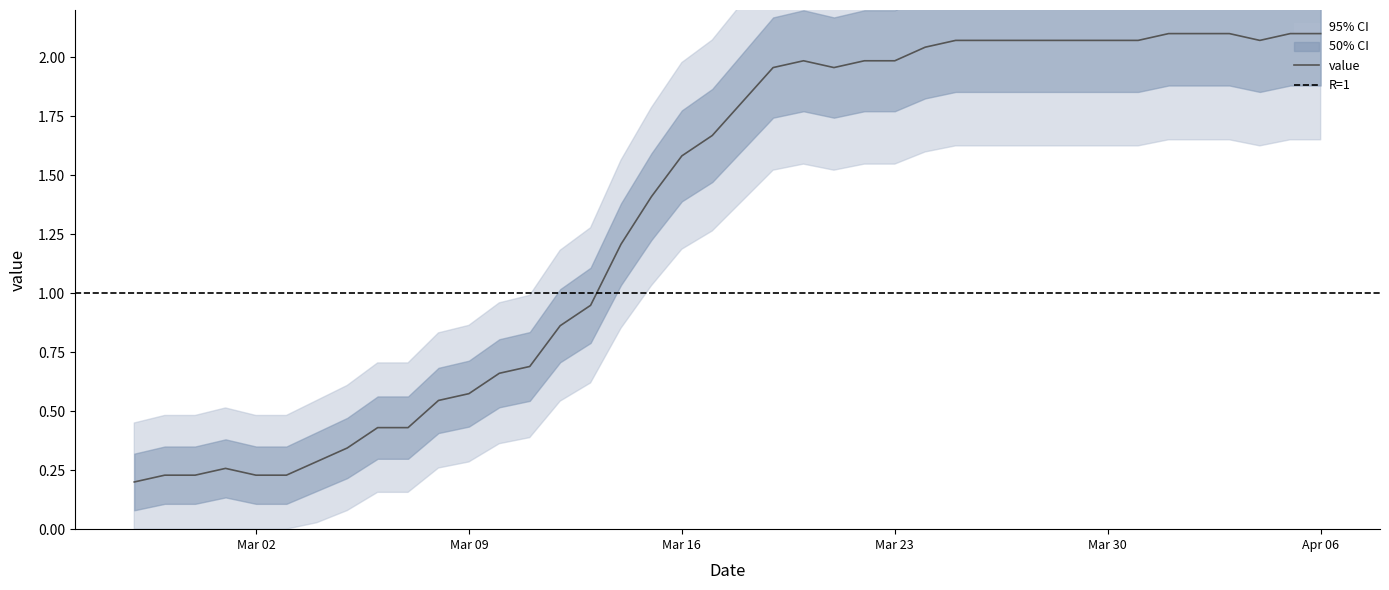

How many points are lower than both their immediate neighbors (excluding endpoints)?

2